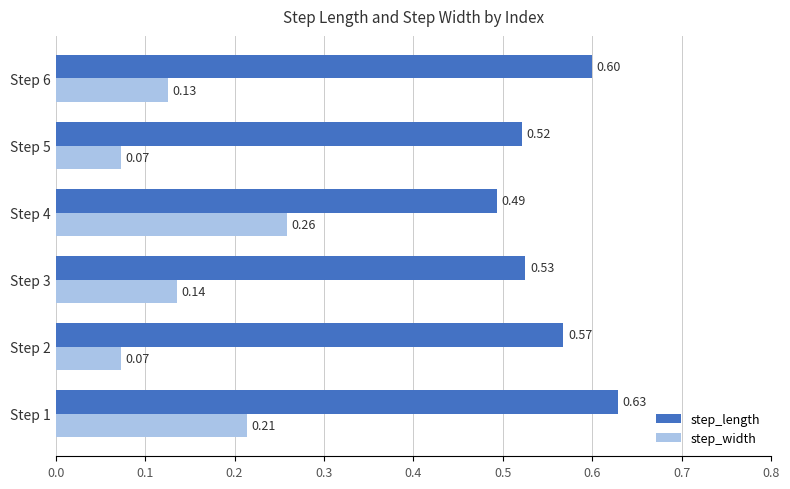

List the series in order of their peak value, highest first.

step_length, step_width